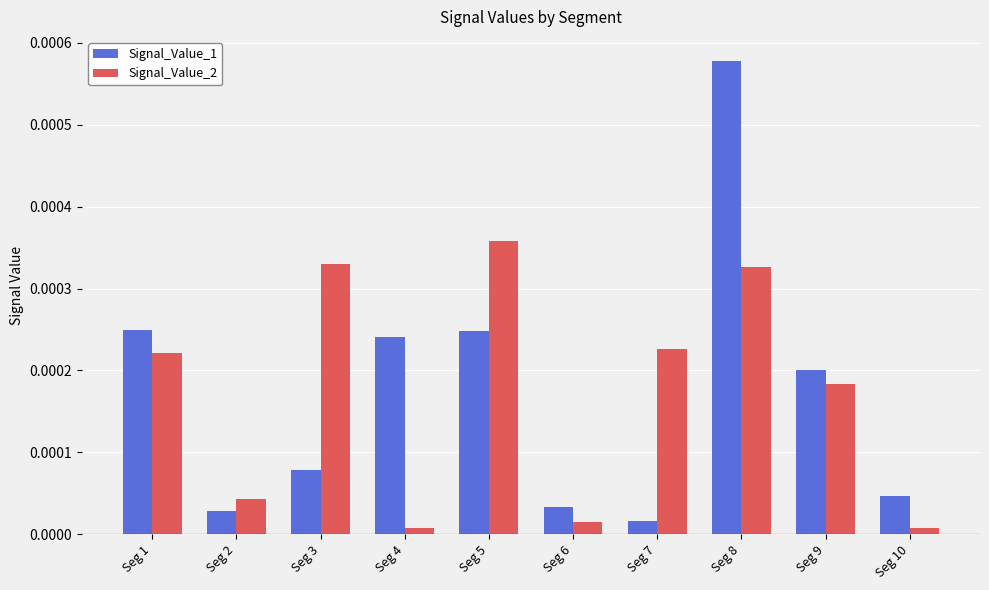

At Seg 8, list the series in order from smallest to largest.

Signal_Value_2, Signal_Value_1